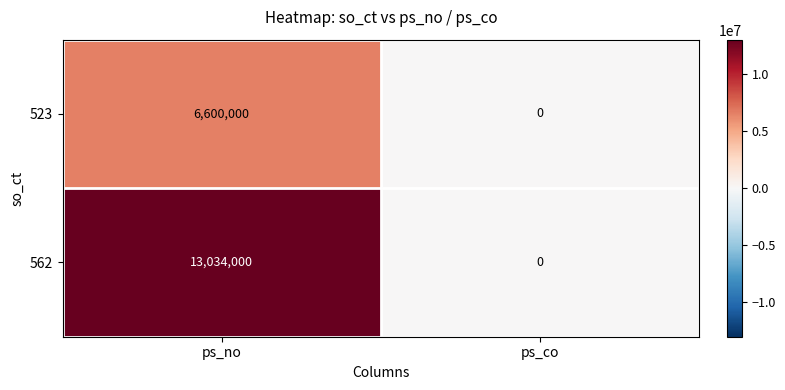

True or false: 562 has a value of -8419028 at ps_co.

False